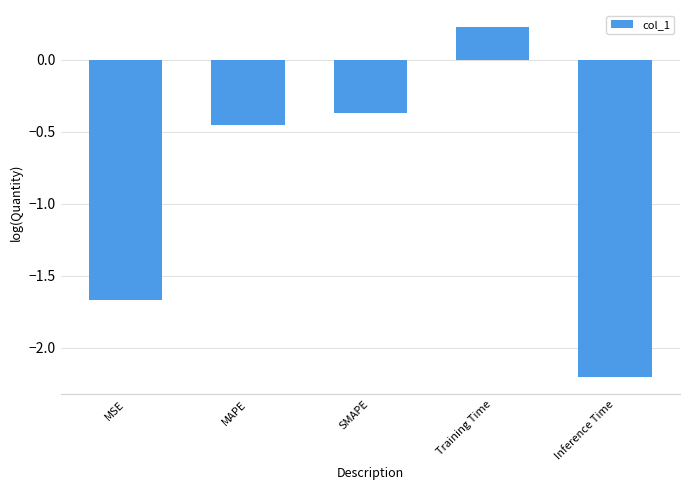

What is the label of the 3rd bar from the right?

SMAPE